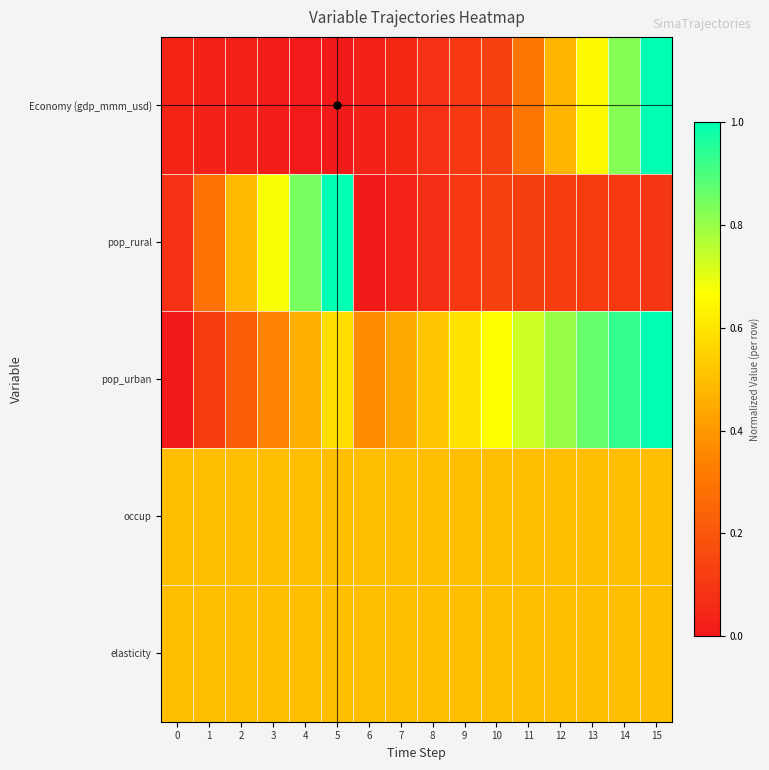

Reading left to right, transcribe all the data shown in this chart.

Economy (gdp_mmm_usd): 0=0.0	1=0.0	2=0.0	3=0.0	4=0.0	5=0.0	6=0.0	7=0.1	8=0.1	9=0.1	10=0.1	11=0.3	12=0.5	13=0.7	14=0.8	15=1.0
pop_rural: 0=0.1	1=0.3	2=0.5	3=0.7	4=0.8	5=1.0	6=0.0	7=0.0	8=0.1	9=0.1	10=0.1	11=0.1	12=0.1	13=0.1	14=0.1	15=0.1
pop_urban: 0=0.0	1=0.1	2=0.2	3=0.3	4=0.5	5=0.6	6=0.4	7=0.4	8=0.5	9=0.6	10=0.7	11=0.7	12=0.8	13=0.9	14=0.9	15=1.0
occup: 0=0.5	1=0.5	2=0.5	3=0.5	4=0.5	5=0.5	6=0.5	7=0.5	8=0.5	9=0.5	10=0.5	11=0.5	12=0.5	13=0.5	14=0.5	15=0.5
elasticity: 0=0.5	1=0.5	2=0.5	3=0.5	4=0.5	5=0.5	6=0.5	7=0.5	8=0.5	9=0.5	10=0.5	11=0.5	12=0.5	13=0.5	14=0.5	15=0.5